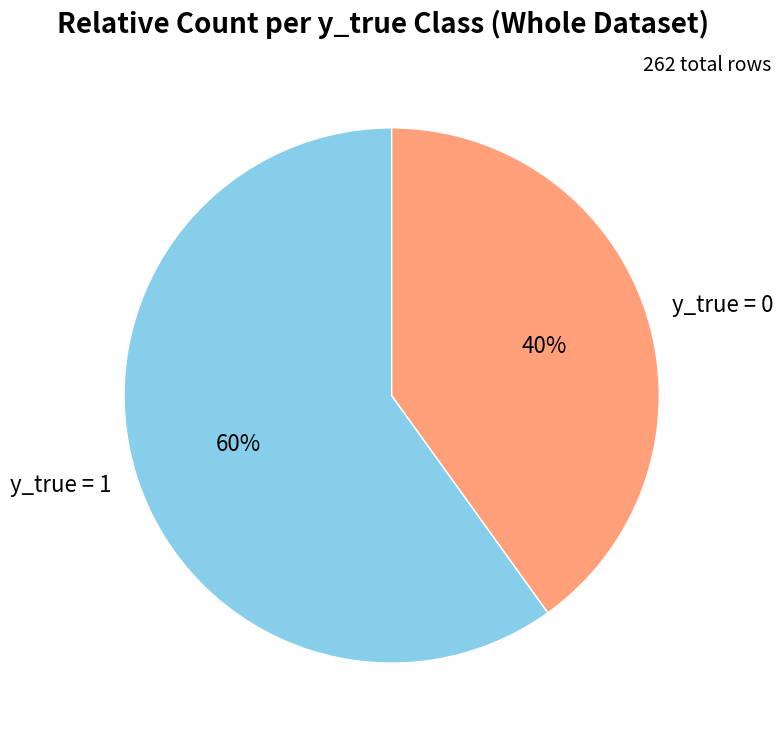

What is the largest slice in the pie chart?

y_true = 1